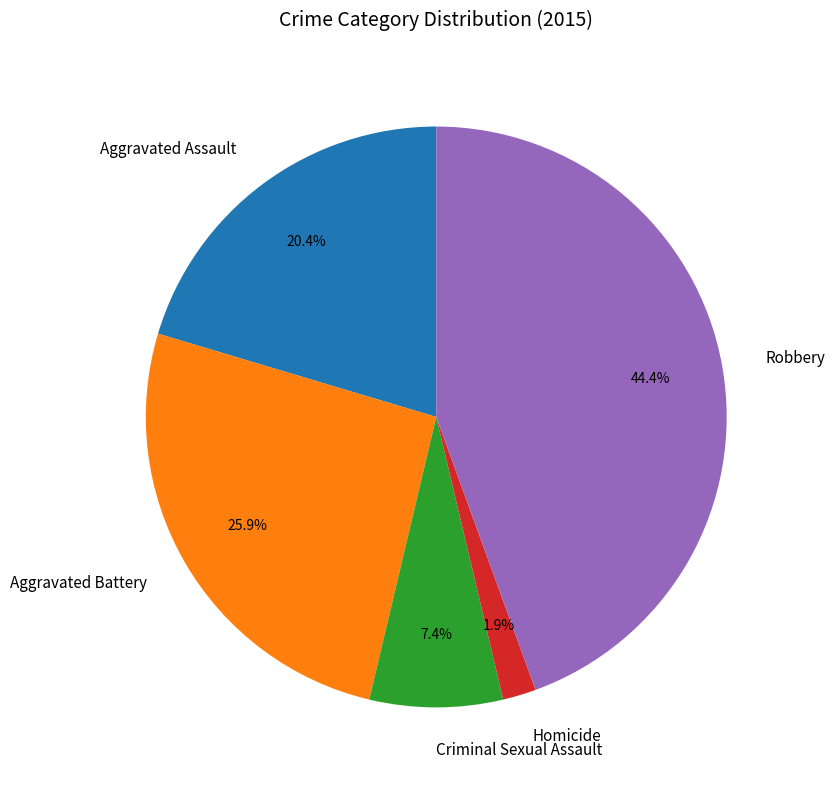

How many segments does this pie chart have?

5